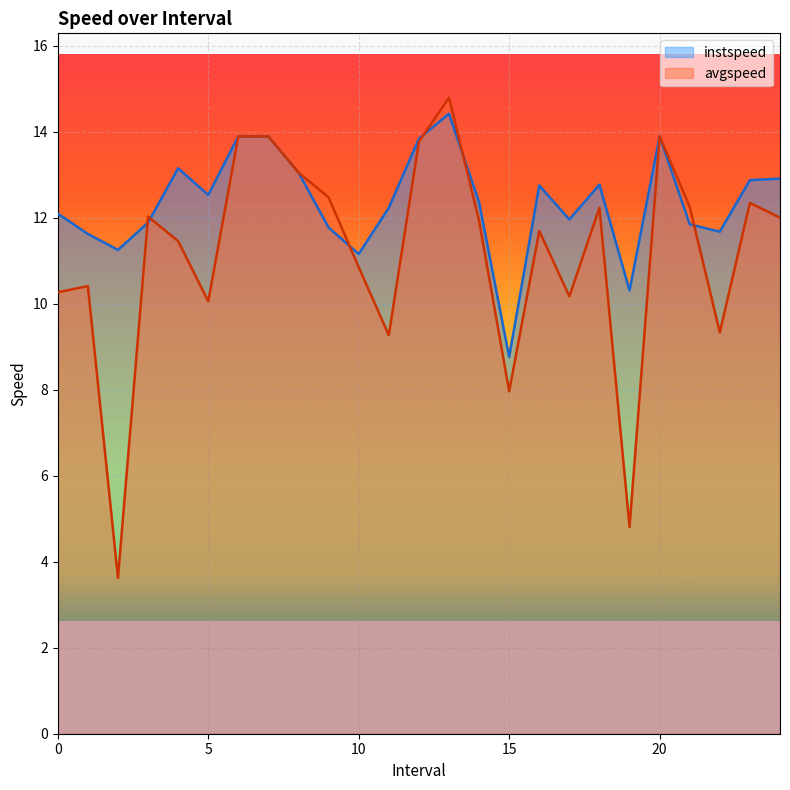

What is the value of the avgspeed point at the 18th from the left?

10.2